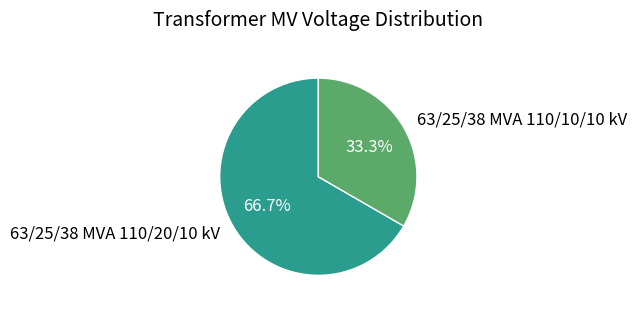

Between 63/25/38 MVA 110/20/10 kV and 63/25/38 MVA 110/10/10 kV, which is larger?

63/25/38 MVA 110/20/10 kV